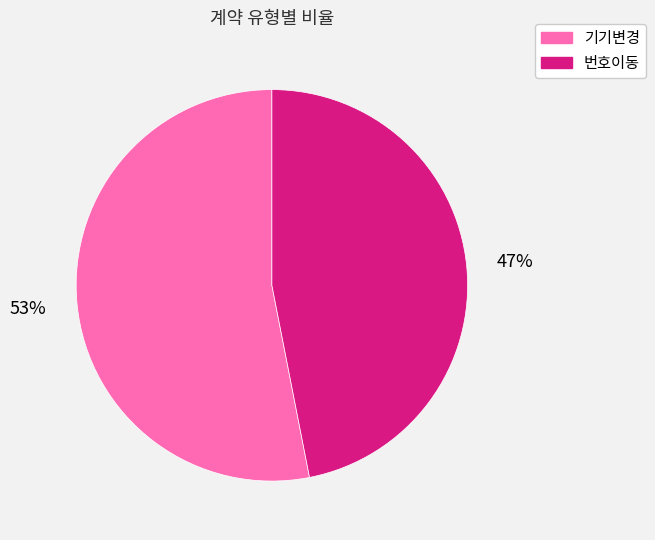

Is it true that 번호이동 is 47% of the pie?

True